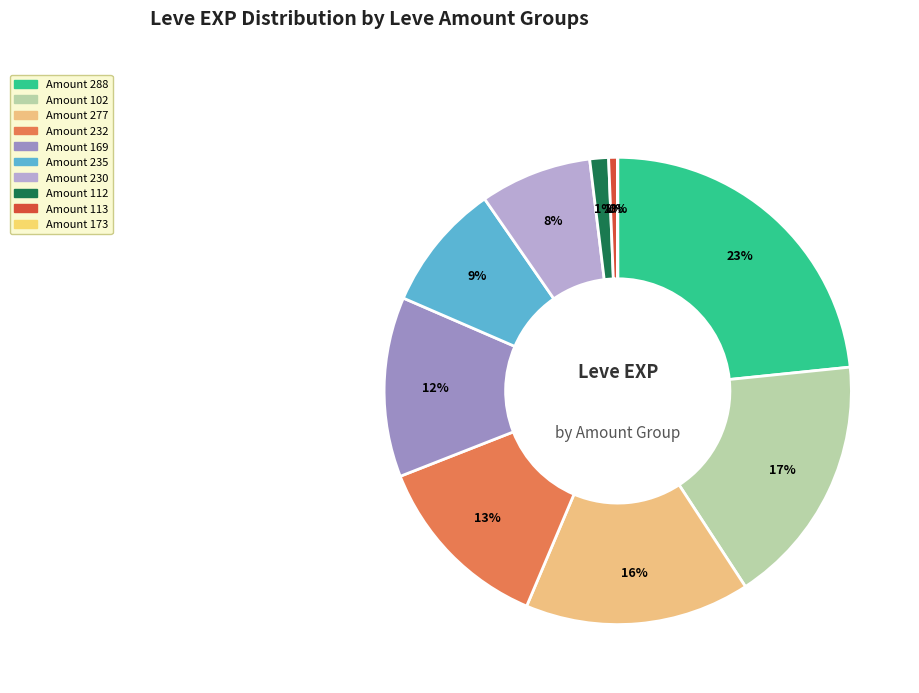

Is there any slice that represents more than half of the pie?

No